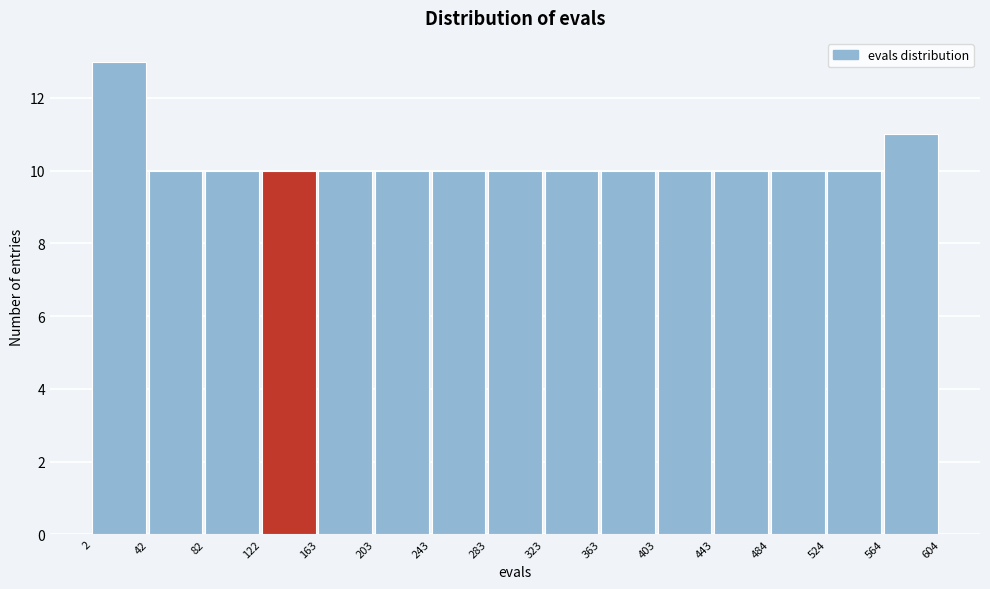

Reading left to right, transcribe this chart: for each bar, give the range it covers on the x-axis and its height. The values are not printed on the chart, so give them approximately, as read against the axis.

2 to 42: 13
42 to 82: 10
82 to 122: 10
122 to 163: 10
163 to 203: 10
203 to 243: 10
243 to 283: 10
283 to 323: 10
323 to 363: 10
363 to 403: 10
403 to 443: 10
443 to 484: 10
484 to 524: 10
524 to 564: 10
564 to 604: 11